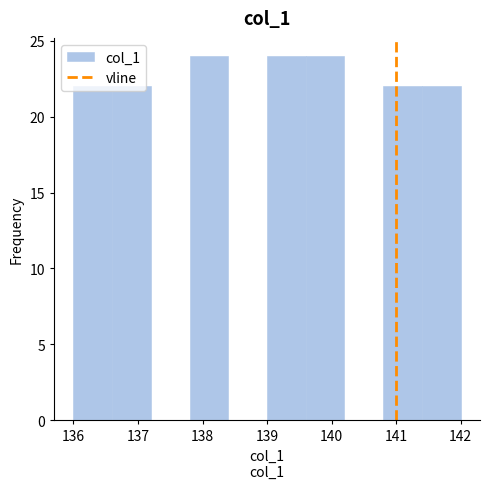

Reading left to right, transcribe this chart: for each bar, give the range it covers on the x-axis and its height. The values are not printed on the chart, so give them approximately, as read against the axis.

136.0 to 136.6: 22
136.6 to 137.2: 22
137.2 to 137.8: 0
137.8 to 138.4: 24
138.4 to 139.0: 0
139.0 to 139.6: 24
139.6 to 140.2: 24
140.2 to 140.8: 0
140.8 to 141.4: 22
141.4 to 142.0: 22